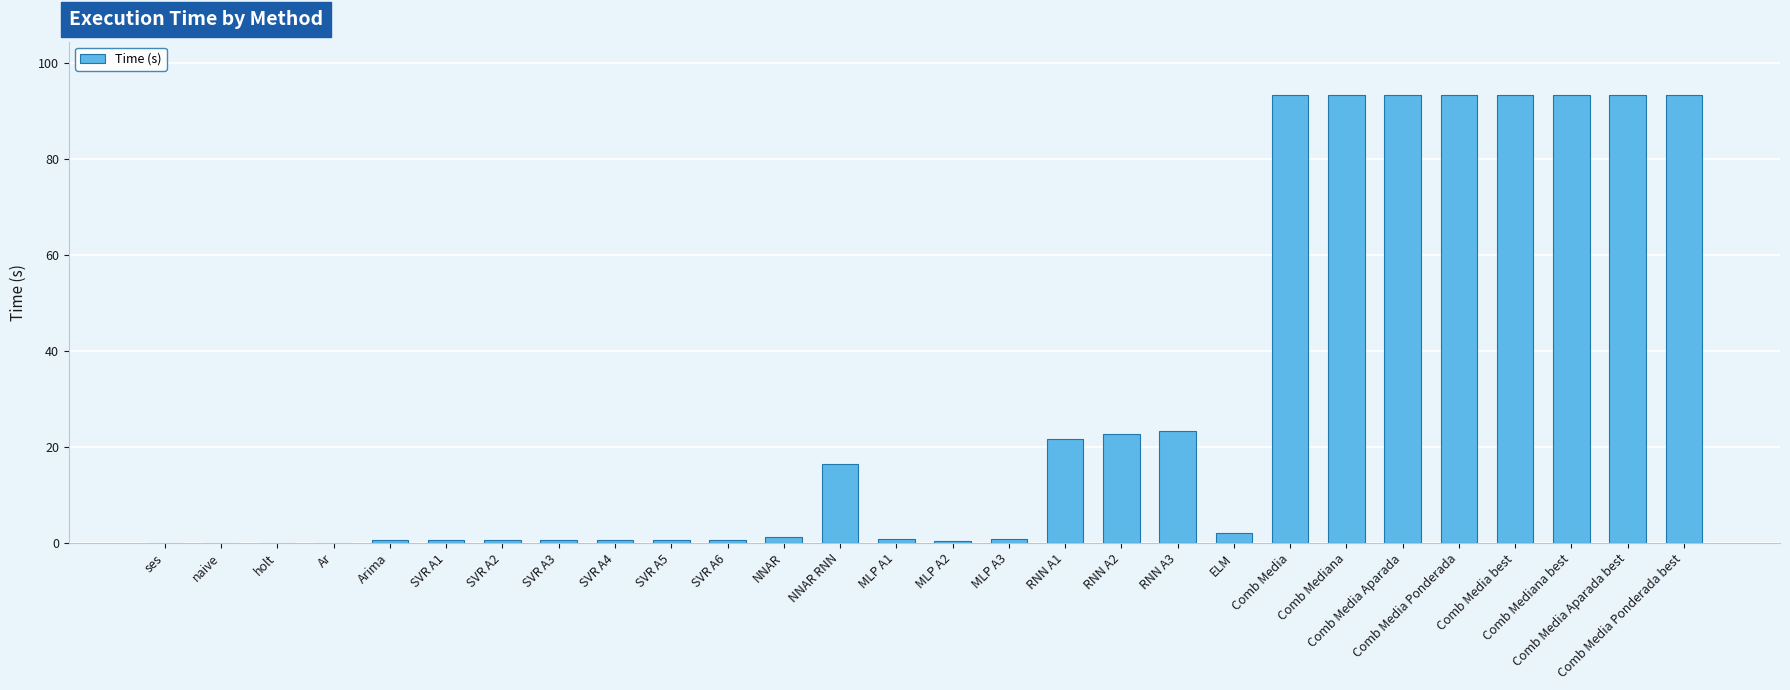

The chart shows a value of 3.6 at NNAR RNN. True or false?

False